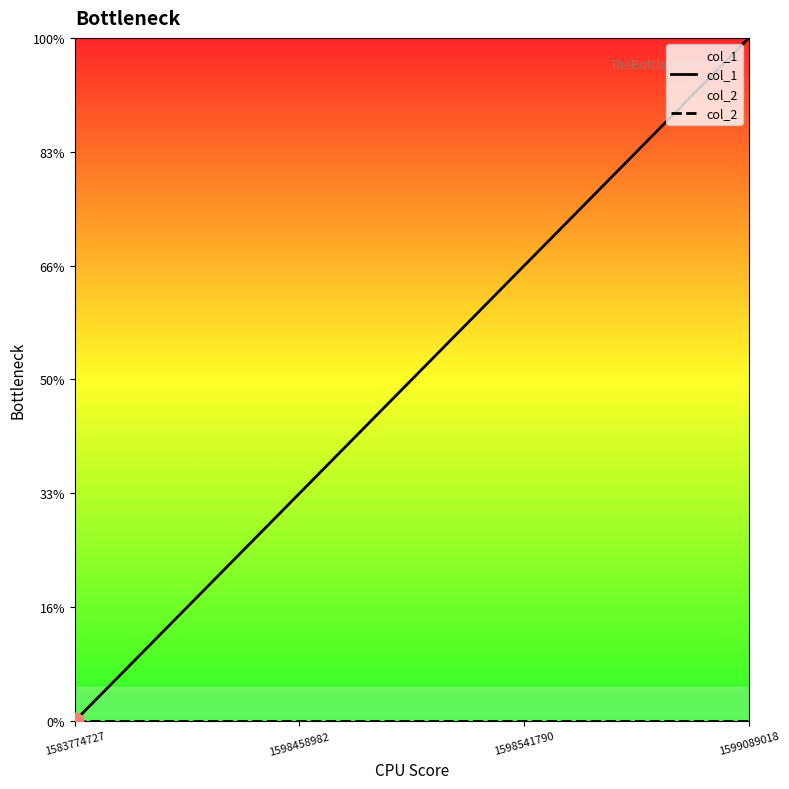

List the series in order of their overall mean, lowest first.

col_2, col_1